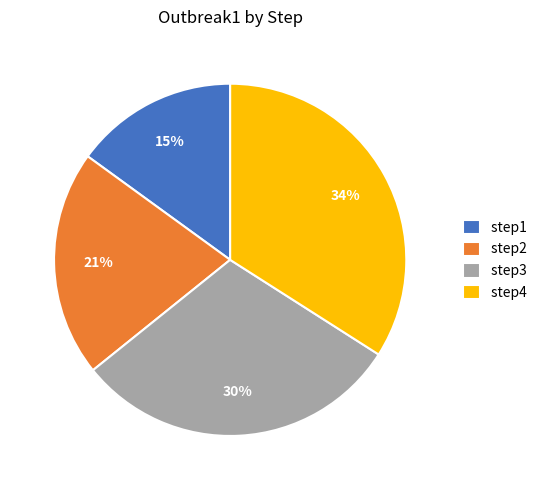

To the nearest percent, what is the average slice percentage?

25%